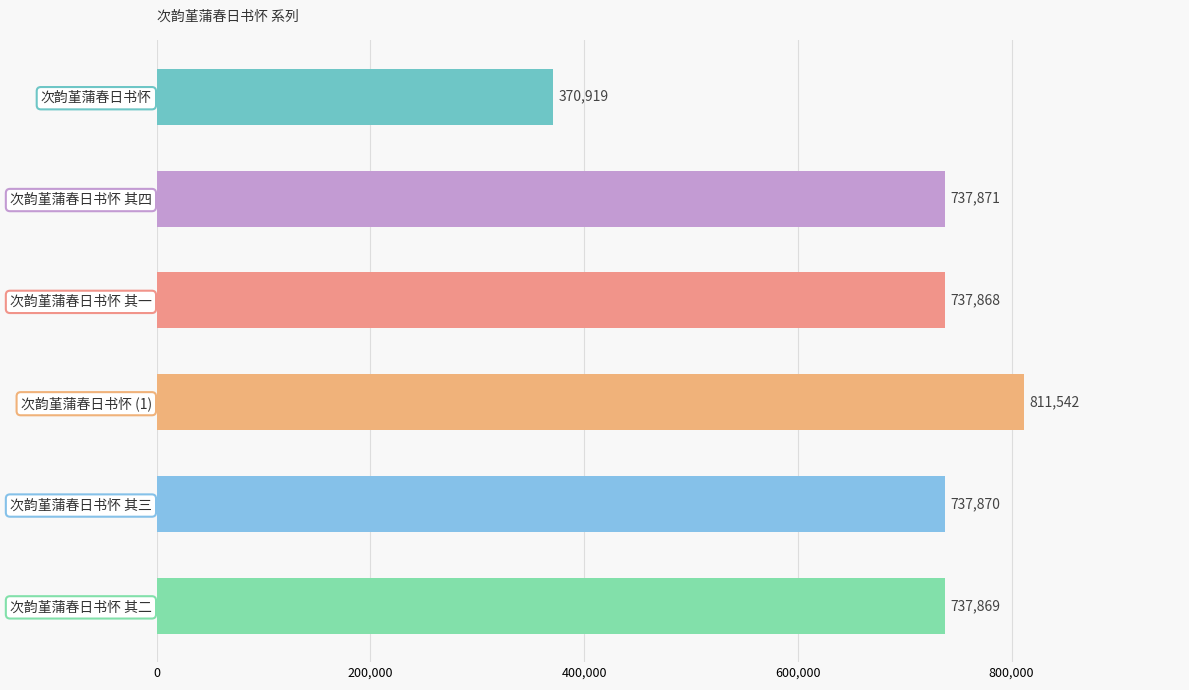

Reading bottom to top, list all the values displayed in this chart.

737869	737870	811542	737868	737871	370919